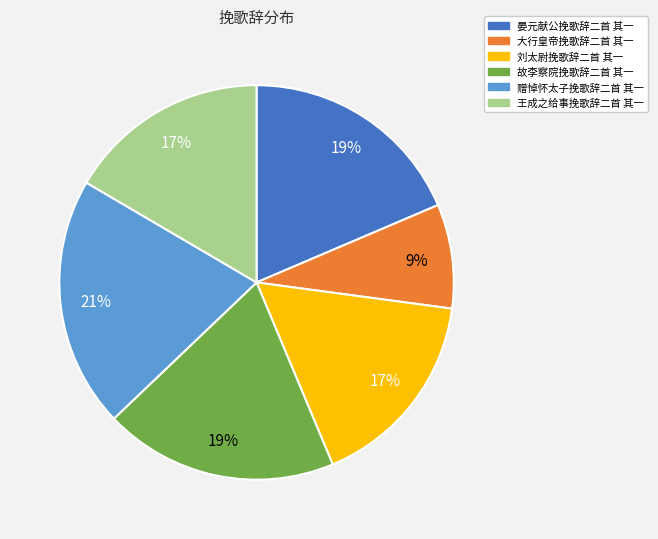

Does any single category account for the majority?

No